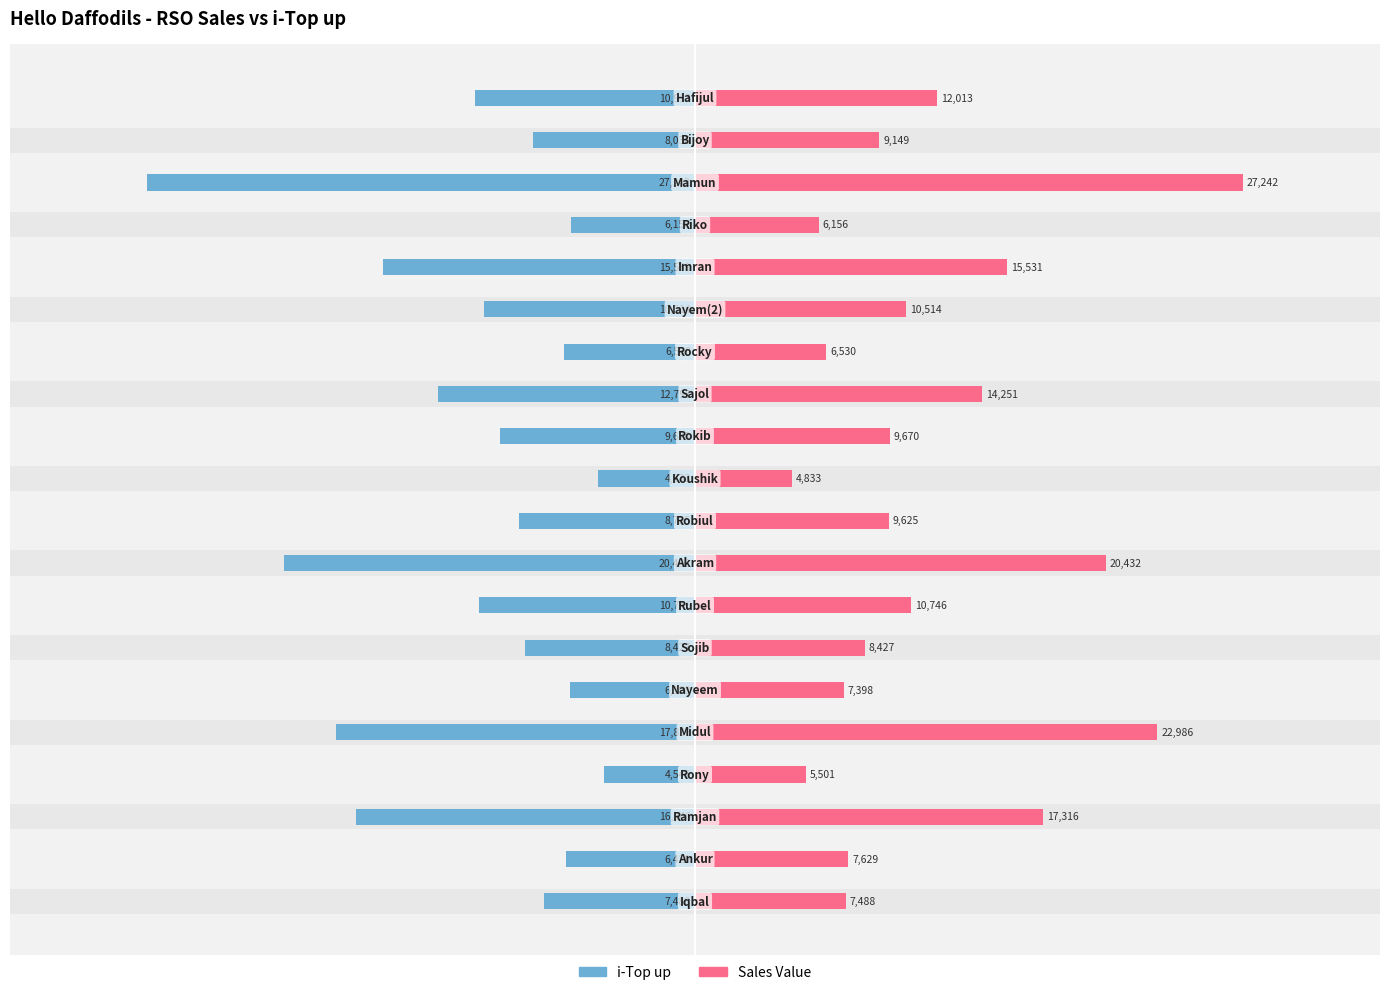

Is the value of Sales Value at 6 greater than the value of i-Top up at 2?

Yes